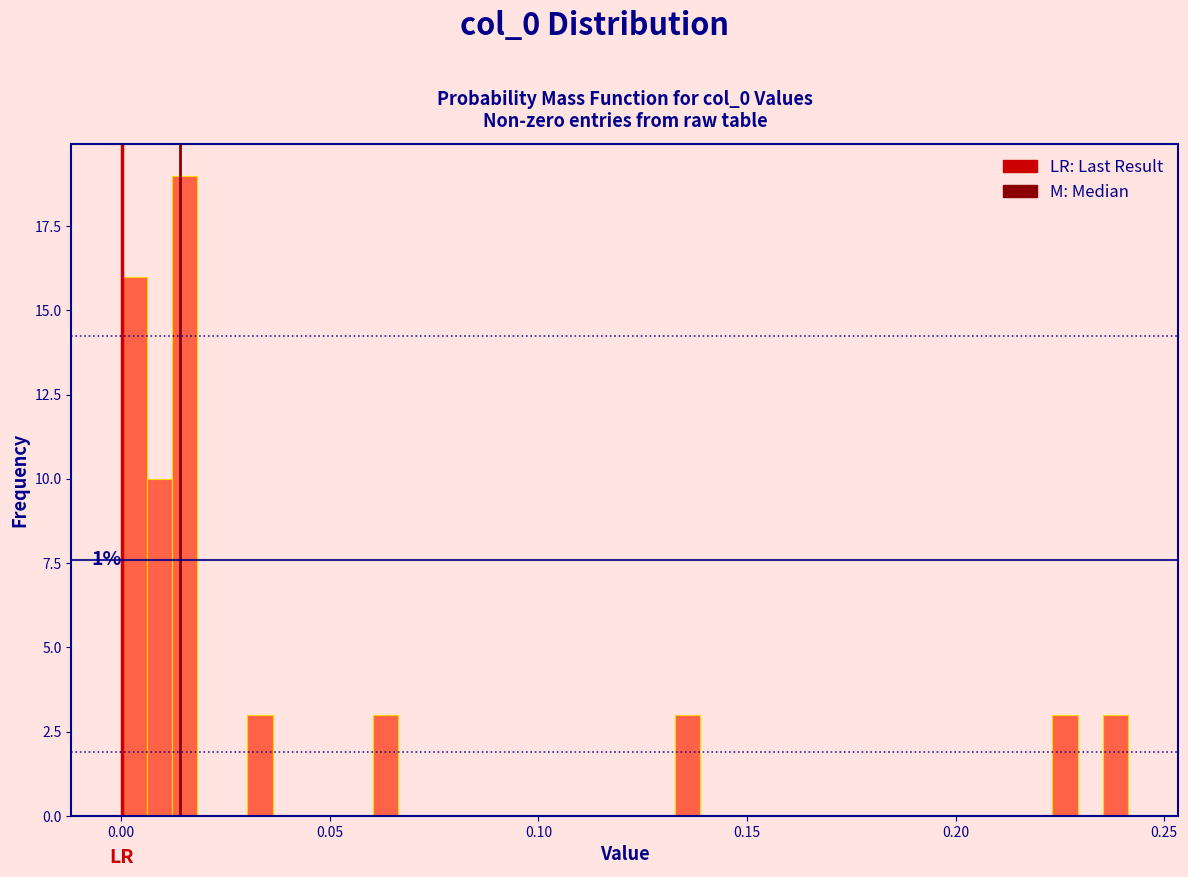

Read against the x-axis, roughly where is the centre of the tallest bar?

0.015